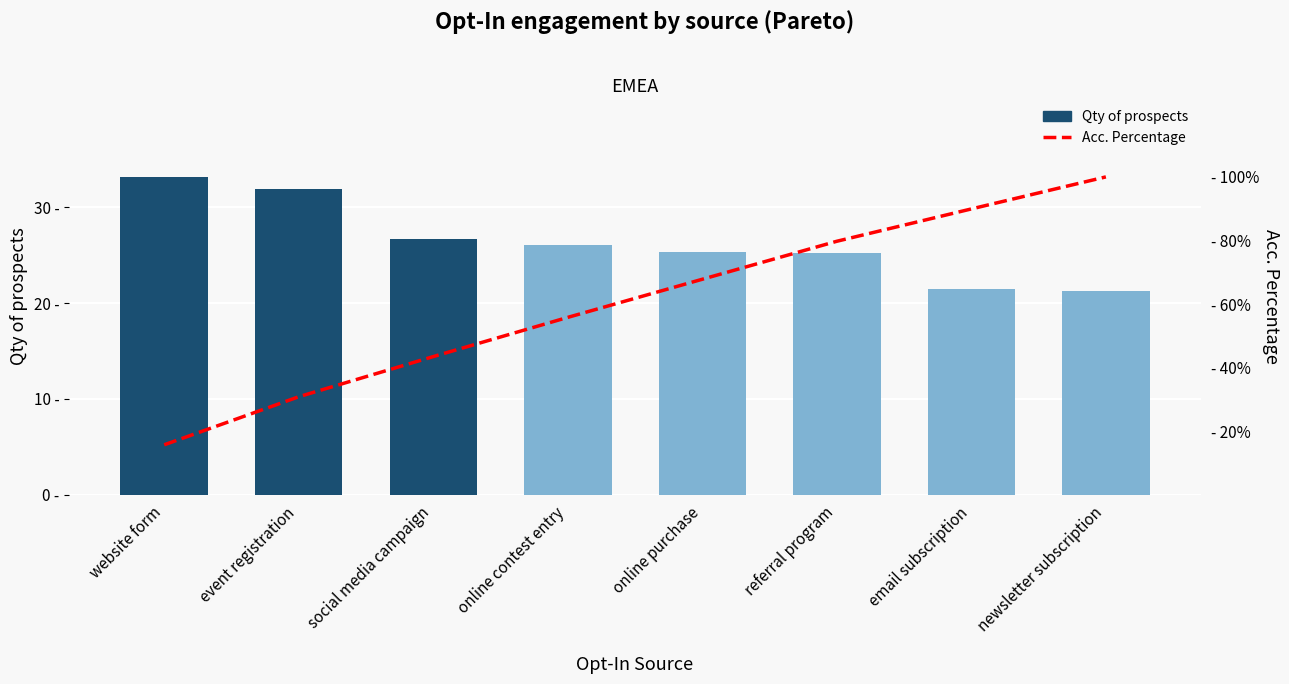

List the series in order of their peak value, lowest first.

Qty of prospects, Acc. Percentage